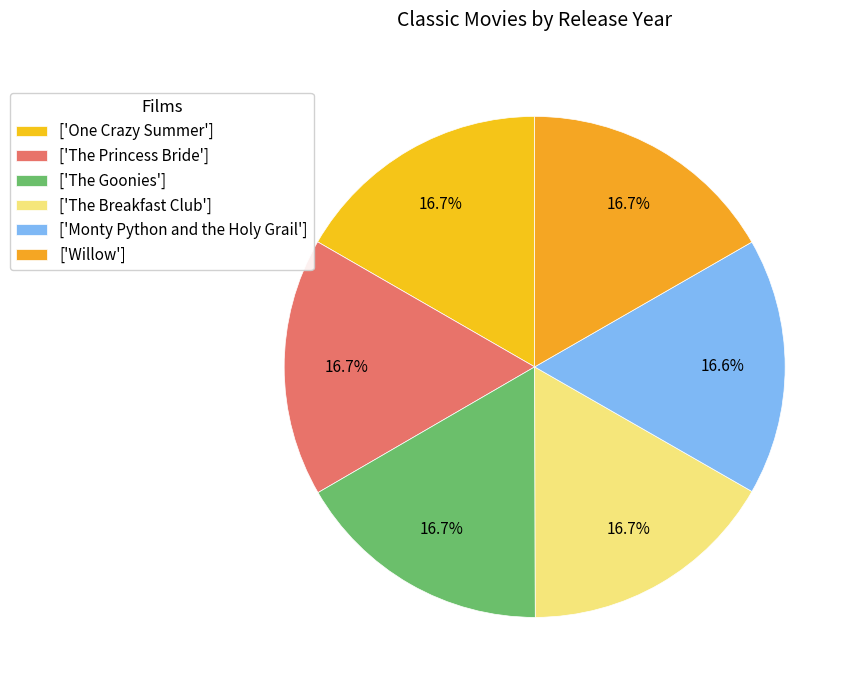

Count the number of slices in the pie.

6